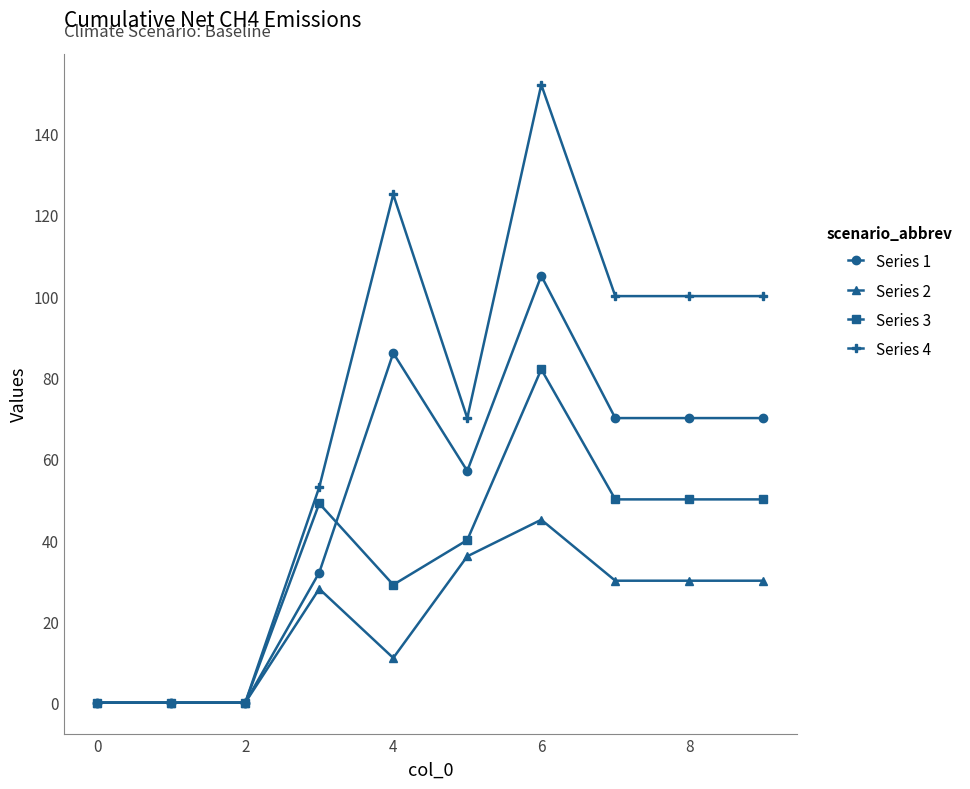

Rank the series by their average value, from highest to lowest.

Series 4, Series 1, Series 3, Series 2